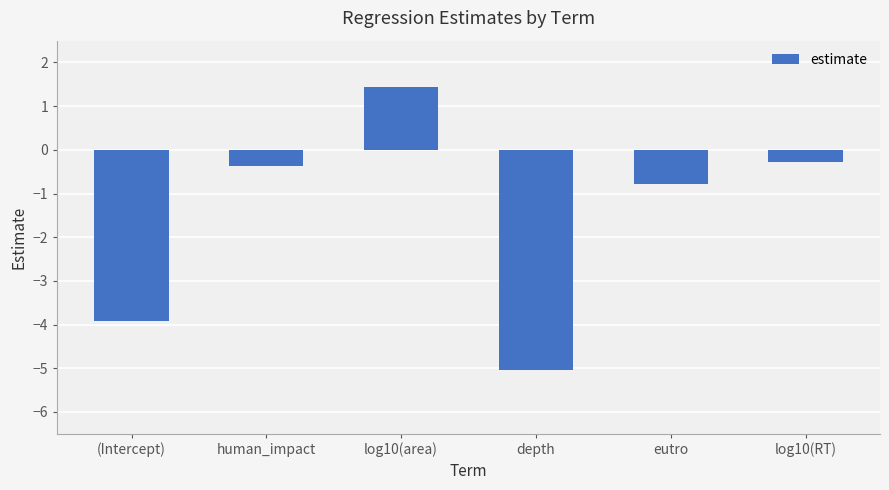

Which label corresponds to the smallest value in the chart?

depth